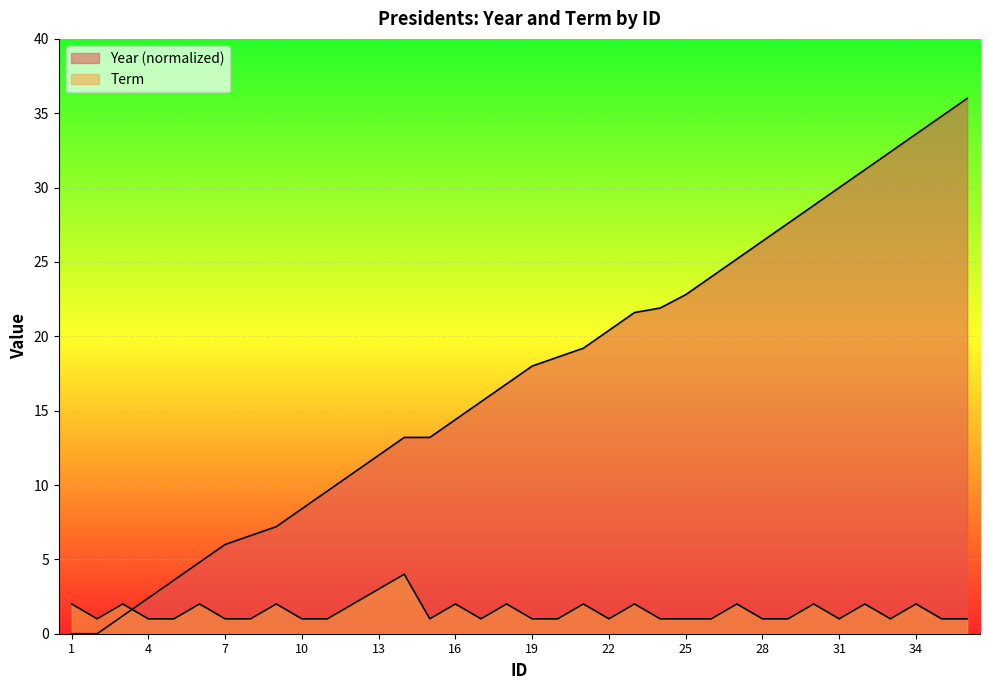

How many categories are shown in the chart?

36